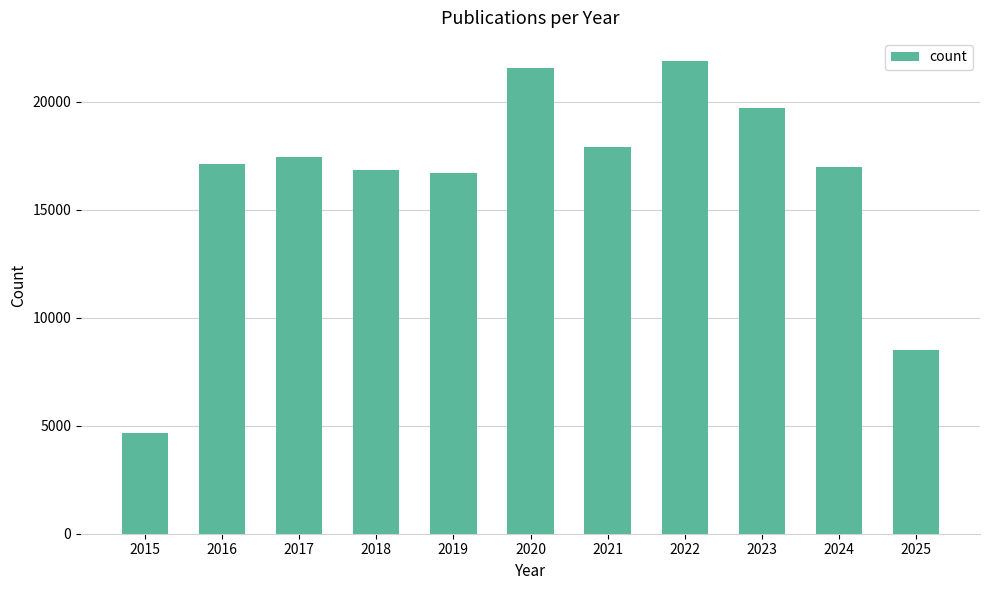

What is the approximate value at 2015?

4663